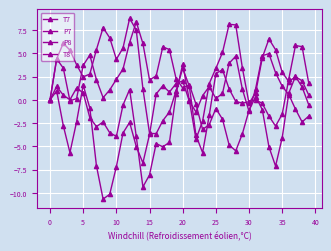

Which series has the largest range (max minus min)?

P7